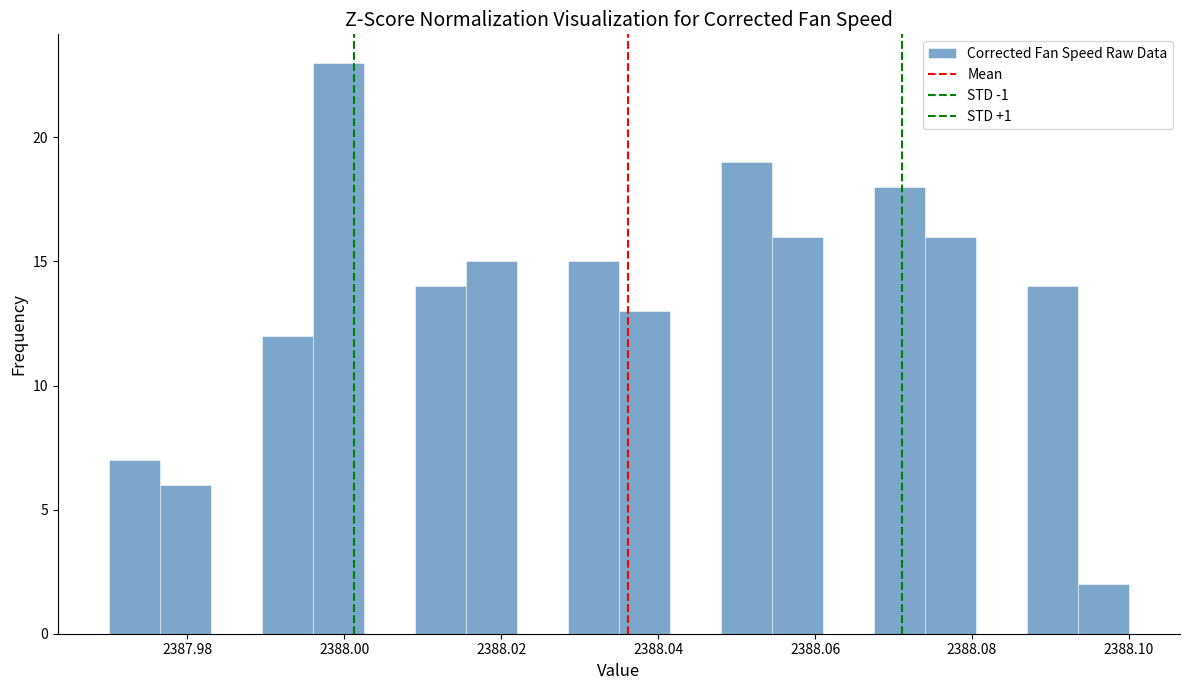

Around what value on the x-axis is the tallest bar? Give the approximate position of its centre, as read against the axis.

2388.000